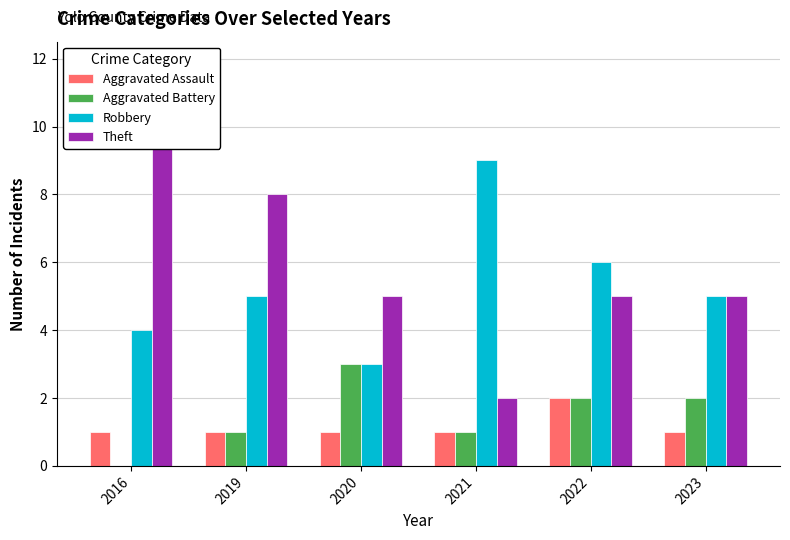

How many data points in Aggravated Battery are less than 2?

3